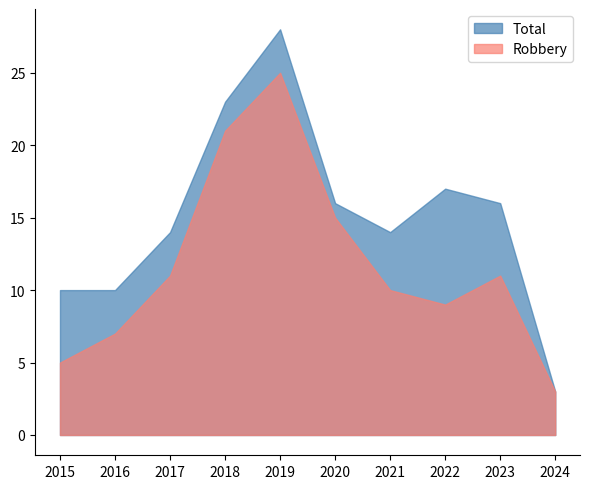

At which label does Robbery first exceed 11?

2018